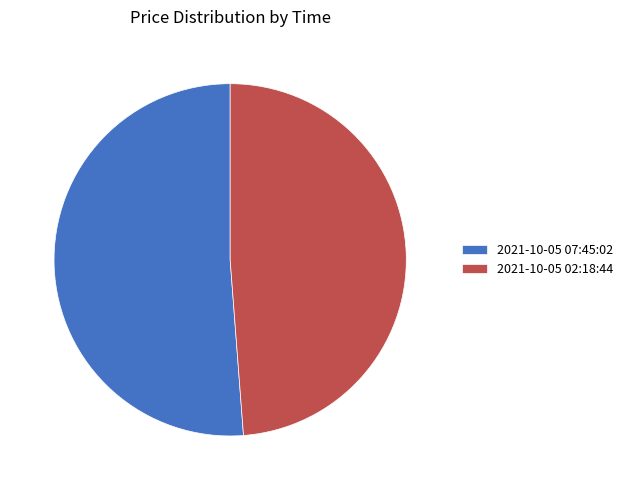

How many segments does this pie chart have?

2